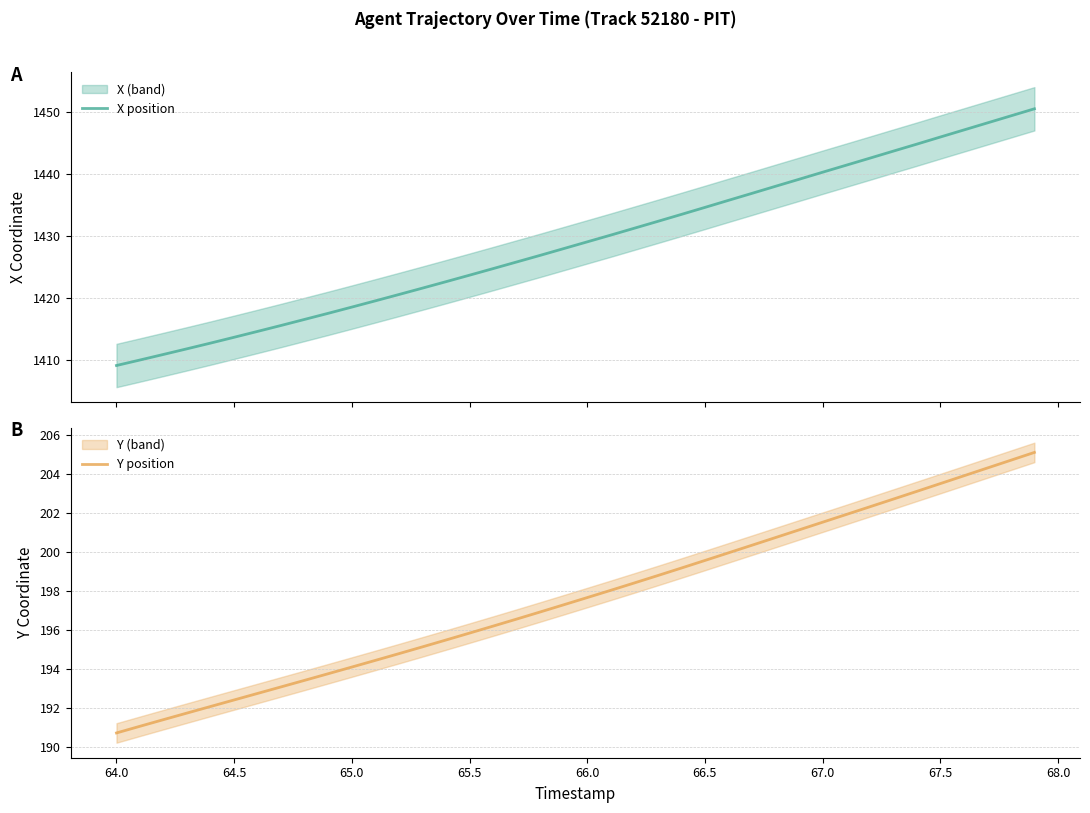

Which series has the largest total across all categories?

X position